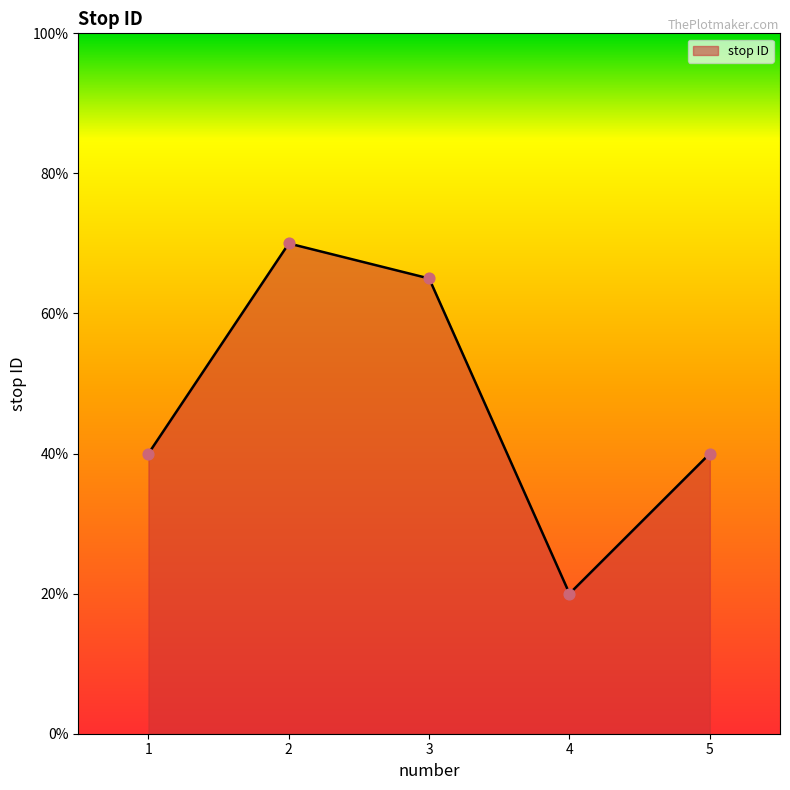

Is this an area chart (filled region under the line)?

Yes